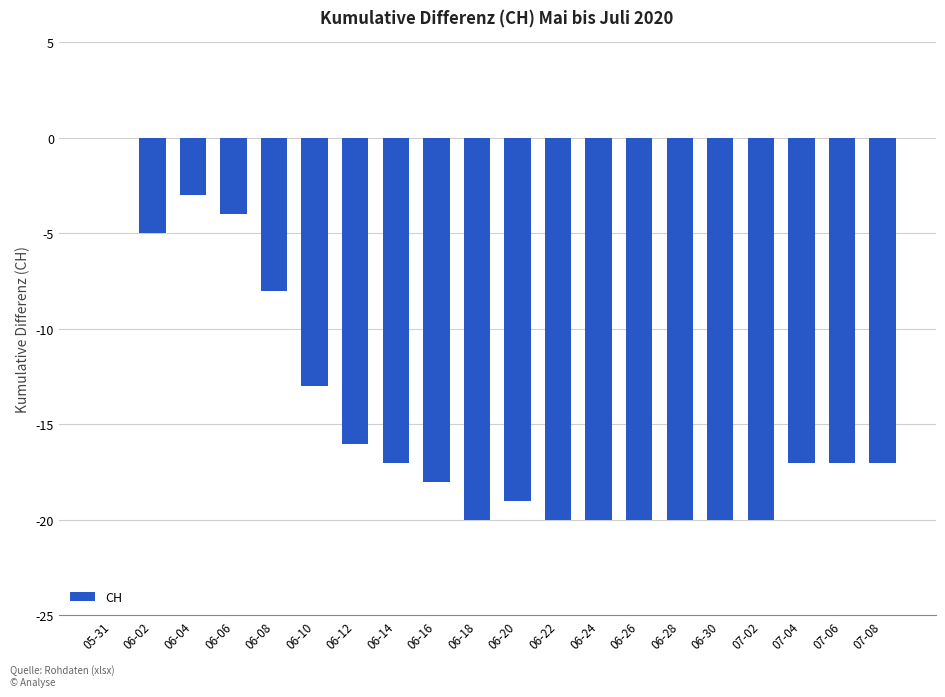

Which has a higher value, 06-06 or 07-08?

06-06